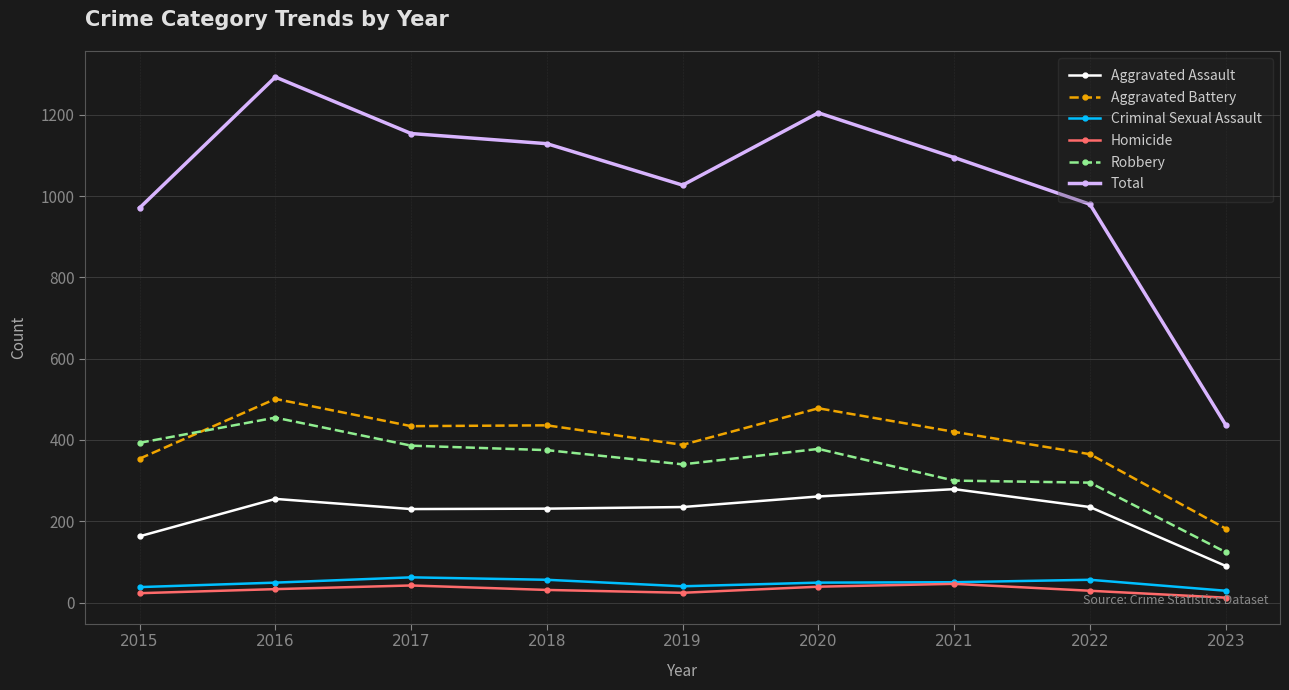

Count the number of categories in the chart.

9